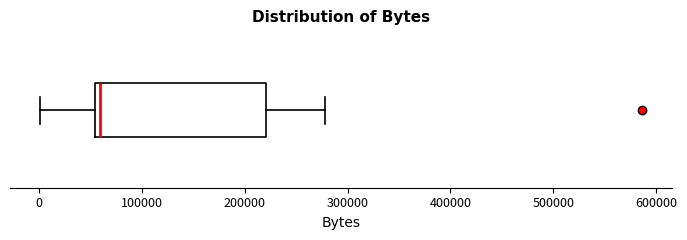

Read this box plot against the x-axis: the position of the median line, the range covered by the box, and the ends of both whiskers. The values are not printed on the chart, so give them approximately, as read against the axis.

median 60000, box 50000 to 220000, whiskers 0 to 280000